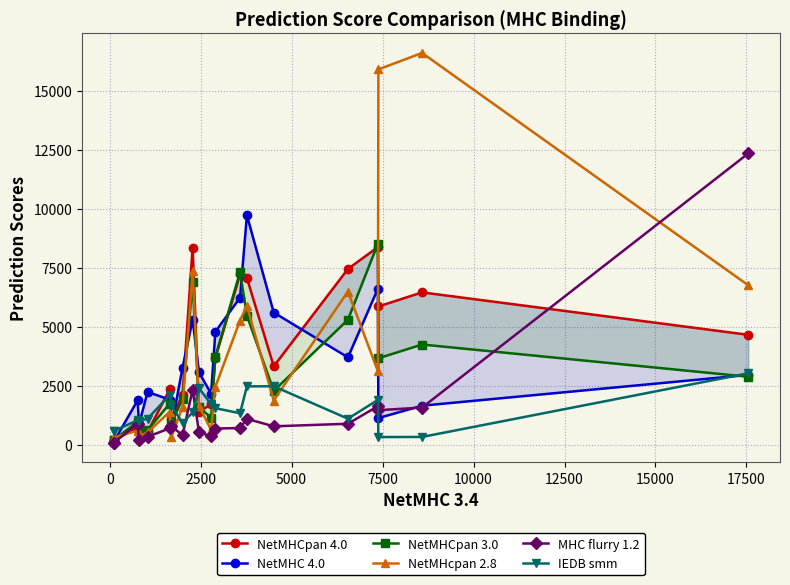

True or false: NetMHcpan 2.8 has more than 0 interior local peaks.

True